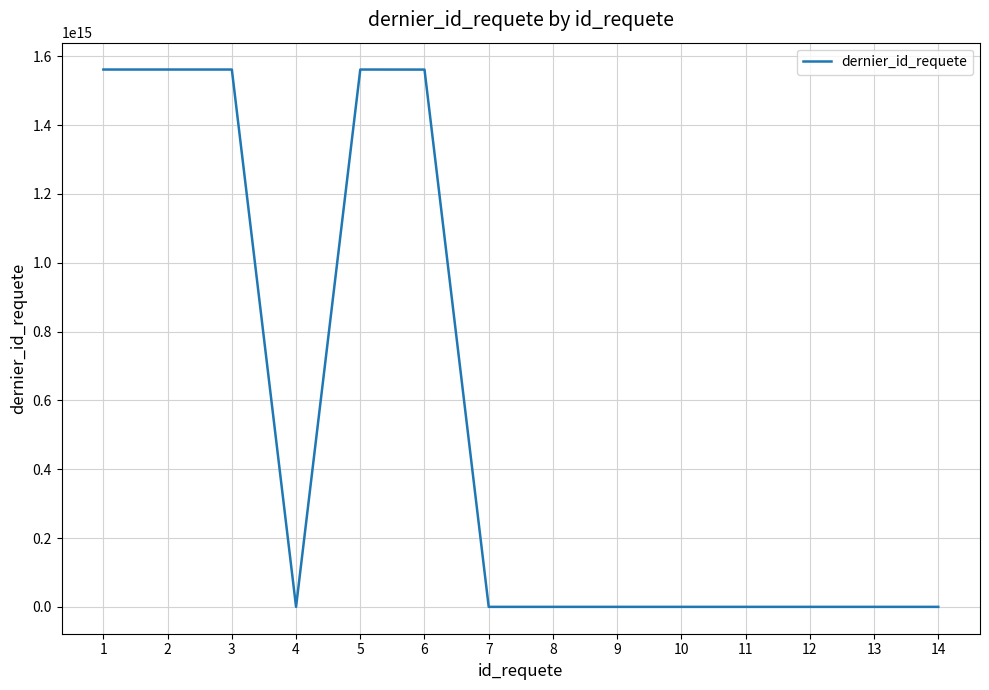

Is it true that the value at 12 is 0?

True